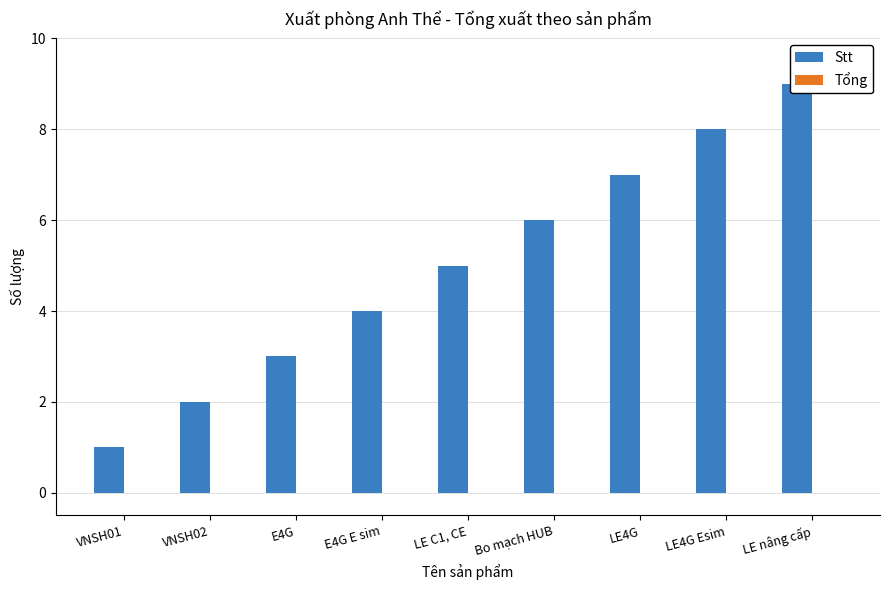

Between VNSH01 and LE4G Esim, which series saw the biggest shift?

Stt